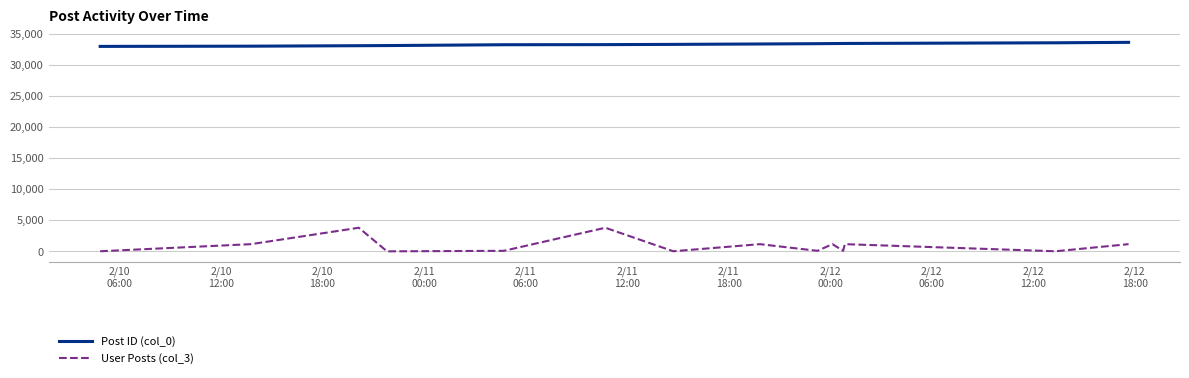

What are all the series names shown in the legend?

Post ID (col_0), User Posts (col_3)